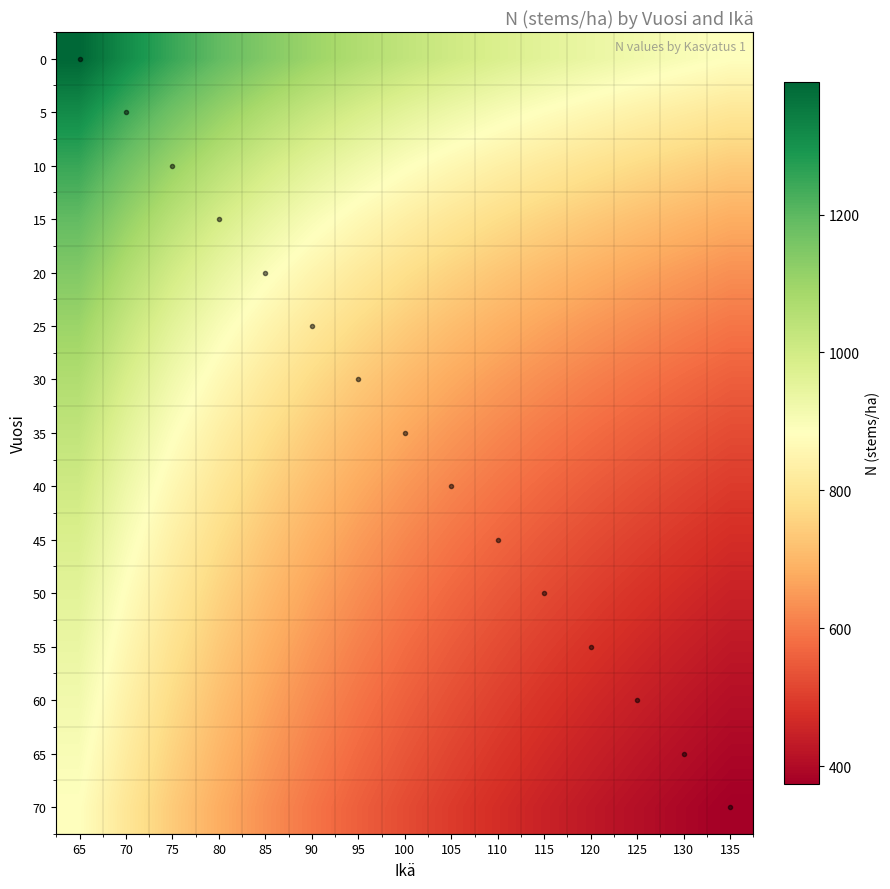

Reading left to right, transcribe all the data shown in this chart.

0: 65=1392.0	70=1314.6	75=1248.3	80=1191.7	85=1143.1	90=1101.3	95=1064.9	100=1033.0	105=1004.9	110=979.9	115=957.4	120=936.8	125=917.9	130=900.2	135=883.4
5: 65=1314.6	70=1237.3	75=1170.9	80=1114.3	85=1065.8	90=1023.9	95=987.5	100=955.7	105=927.6	110=902.5	115=880.0	120=859.5	125=840.5	130=822.8	135=806.1
10: 65=1248.3	70=1170.9	75=1104.6	80=1048.0	85=999.4	90=957.5	95=921.2	100=889.3	105=861.2	110=836.2	115=813.6	120=793.1	125=774.2	130=756.5	135=739.7
15: 65=1191.7	70=1114.3	75=1048.0	80=991.3	85=942.8	90=900.9	95=864.5	100=832.7	105=804.6	110=779.6	115=757.0	120=736.5	125=717.6	130=699.9	135=683.1
20: 65=1143.1	70=1065.8	75=999.4	80=942.8	85=894.2	90=852.4	95=816.0	100=784.1	105=756.0	110=731.0	115=708.5	120=687.9	125=669.0	130=651.3	135=634.6
25: 65=1101.3	70=1023.9	75=957.5	80=900.9	85=852.4	90=810.5	95=774.1	100=742.3	105=714.2	110=689.1	115=666.6	120=646.1	125=627.1	130=609.5	135=592.7
30: 65=1064.9	70=987.5	75=921.2	80=864.5	85=816.0	90=774.1	95=737.7	100=705.9	105=677.8	110=652.7	115=630.2	120=609.7	125=590.8	130=573.1	135=556.3
35: 65=1033.0	70=955.7	75=889.3	80=832.7	85=784.1	90=742.3	95=705.9	100=674.0	105=645.9	110=620.9	115=598.4	120=577.8	125=558.9	130=541.2	135=524.5
40: 65=1004.9	70=927.6	75=861.2	80=804.6	85=756.0	90=714.2	95=677.8	100=645.9	105=617.8	110=592.8	115=570.3	120=549.7	125=530.8	130=513.1	135=496.4
45: 65=979.9	70=902.5	75=836.2	80=779.6	85=731.0	90=689.1	95=652.7	100=620.9	105=592.8	110=567.8	115=545.2	120=524.7	125=505.8	130=488.1	135=471.3
50: 65=957.4	70=880.0	75=813.6	80=757.0	85=708.5	90=666.6	95=630.2	100=598.4	105=570.3	110=545.2	115=522.7	120=502.2	125=483.2	130=465.6	135=448.8
55: 65=936.8	70=859.5	75=793.1	80=736.5	85=687.9	90=646.1	95=609.7	100=577.8	105=549.7	110=524.7	115=502.2	120=481.6	125=462.7	130=445.0	135=428.3
60: 65=917.9	70=840.5	75=774.2	80=717.6	85=669.0	90=627.1	95=590.8	100=558.9	105=530.8	110=505.8	115=483.2	120=462.7	125=443.8	130=426.1	135=409.3
65: 65=900.2	70=822.8	75=756.5	80=699.9	85=651.3	90=609.5	95=573.1	100=541.2	105=513.1	110=488.1	115=465.6	120=445.0	125=426.1	130=408.4	135=391.6
70: 65=883.4	70=806.1	75=739.7	80=683.1	85=634.6	90=592.7	95=556.3	100=524.5	105=496.4	110=471.3	115=448.8	120=428.3	125=409.3	130=391.6	135=374.9